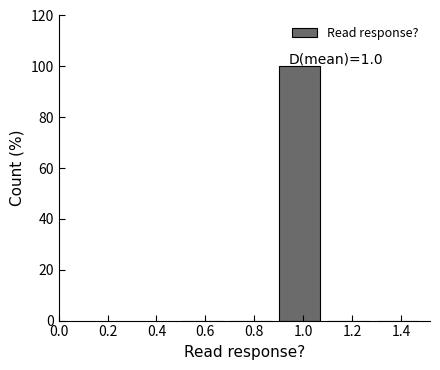

Over which range of the x-axis is the bar tallest?

0.9 to 1.1